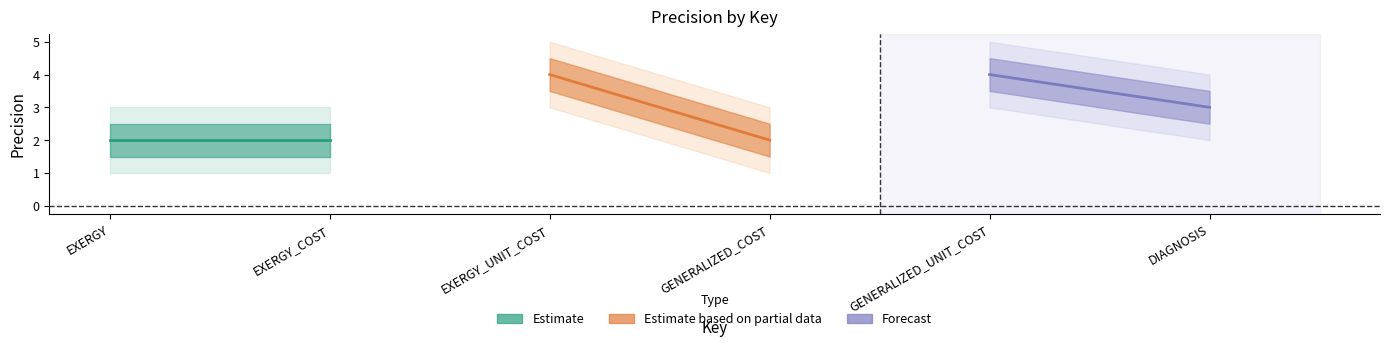

Reading left to right, extract all data points from this chart.

Estimate: 2	2
Estimate based on partial data: 4	2
Forecast: 4	3